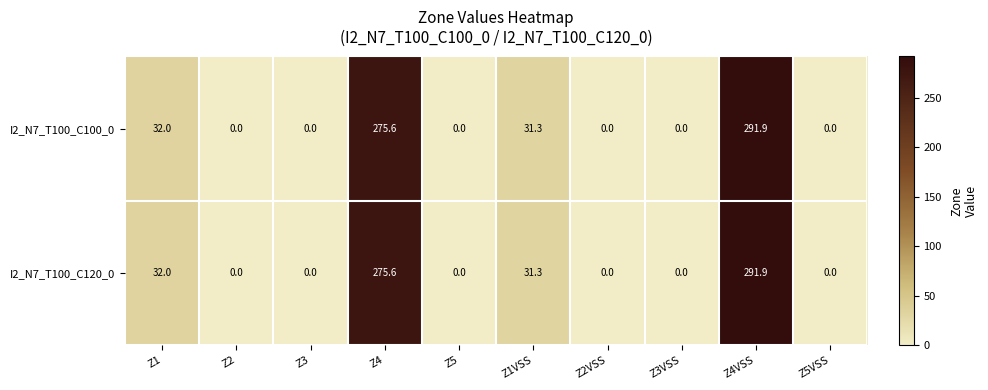

The value of I2_N7_T100_C120_0 at Z2VSS is 0.0. True or false?

True